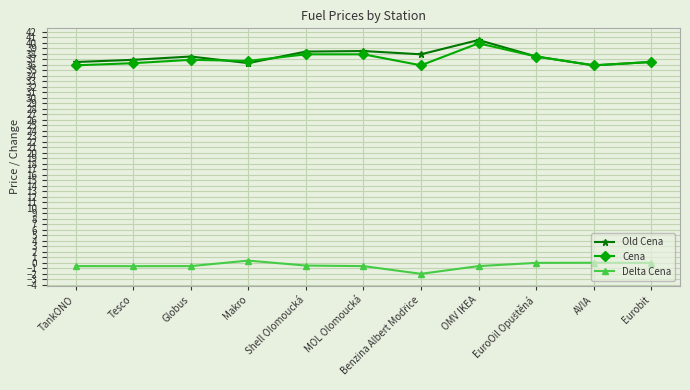

The Delta Cena series shows -0.5 at Shell Olomoucká. True or false?

True